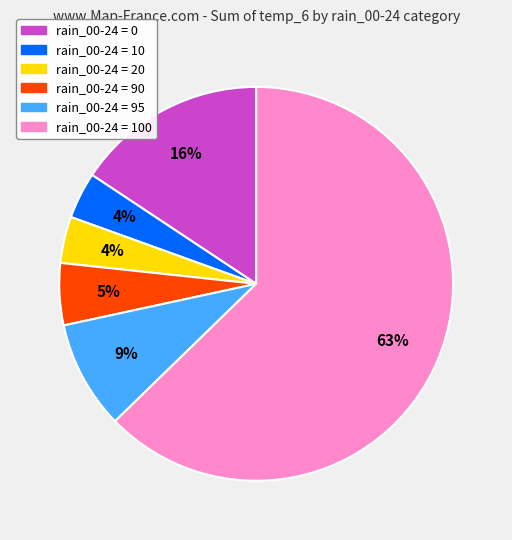

Does any single category account for the majority?

Yes